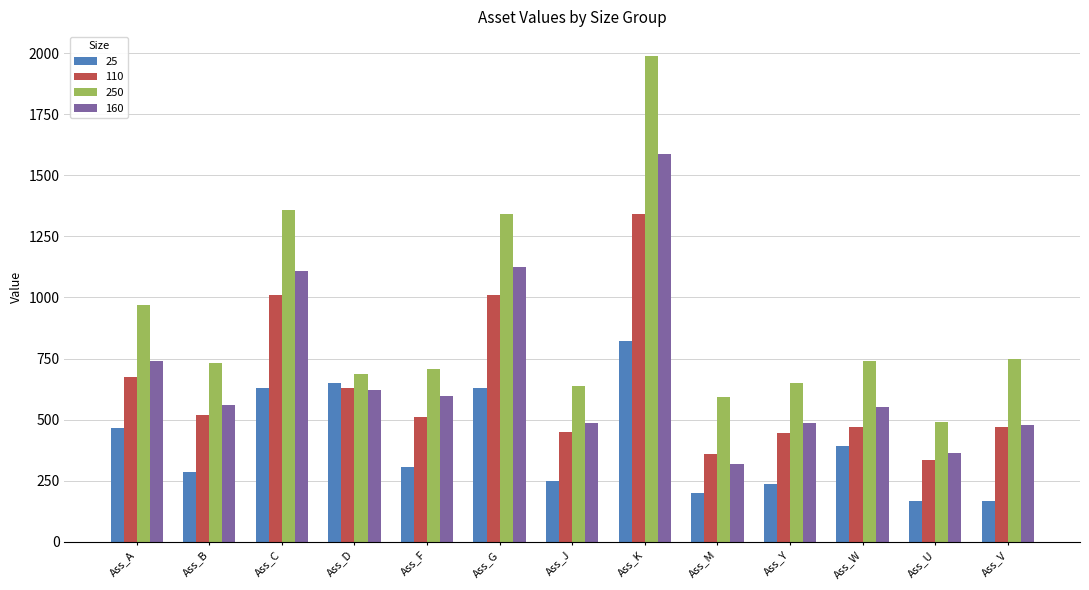

Is it true that 110 equals 674 at Ass_A?

True